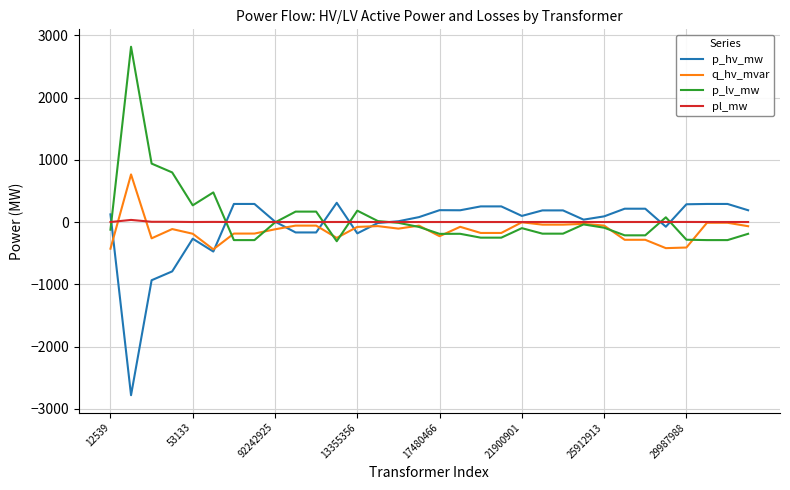

What are all the series names shown in the legend?

p_hv_mw, q_hv_mvar, p_lv_mw, pl_mw